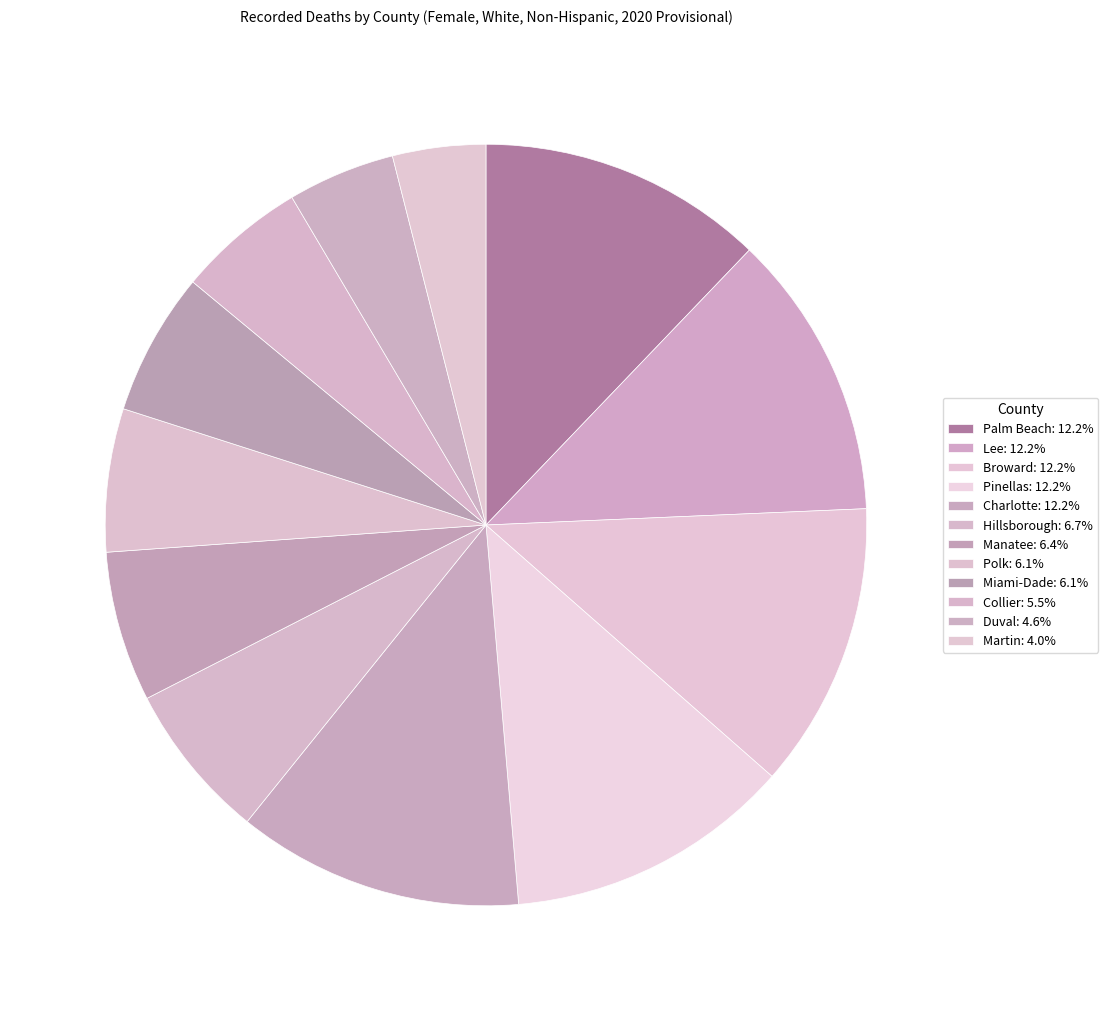

Combined, what portion of the pie is Lee and Polk?

18.2%